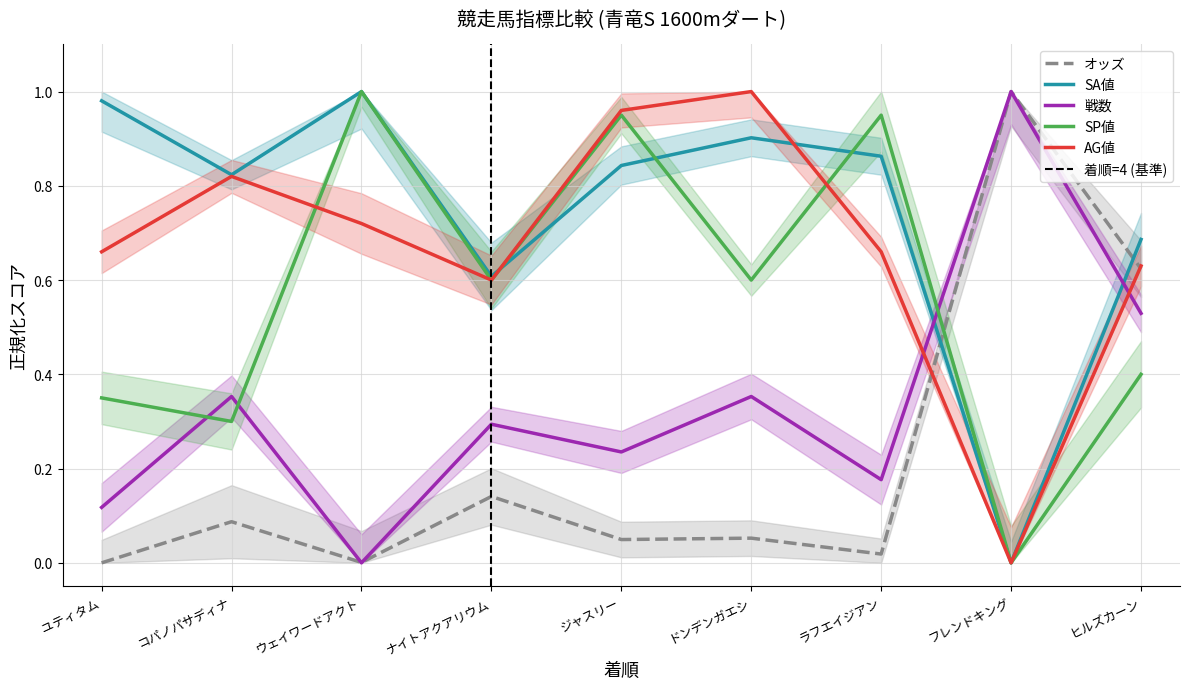

How many positive values does the SA値 series have?

8